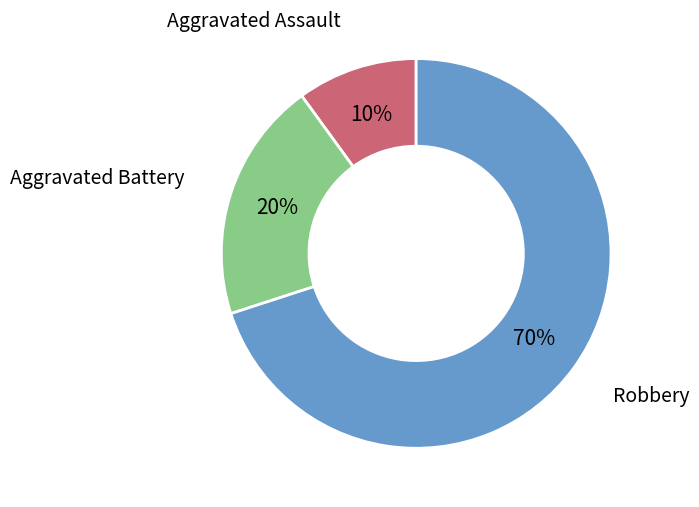

To the nearest percent, what is the average slice percentage?

33%